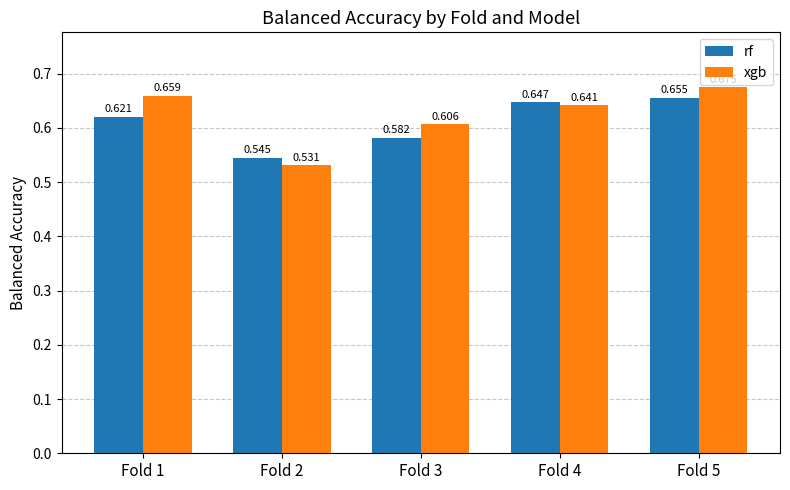

Which series has the largest range (max minus min)?

xgb